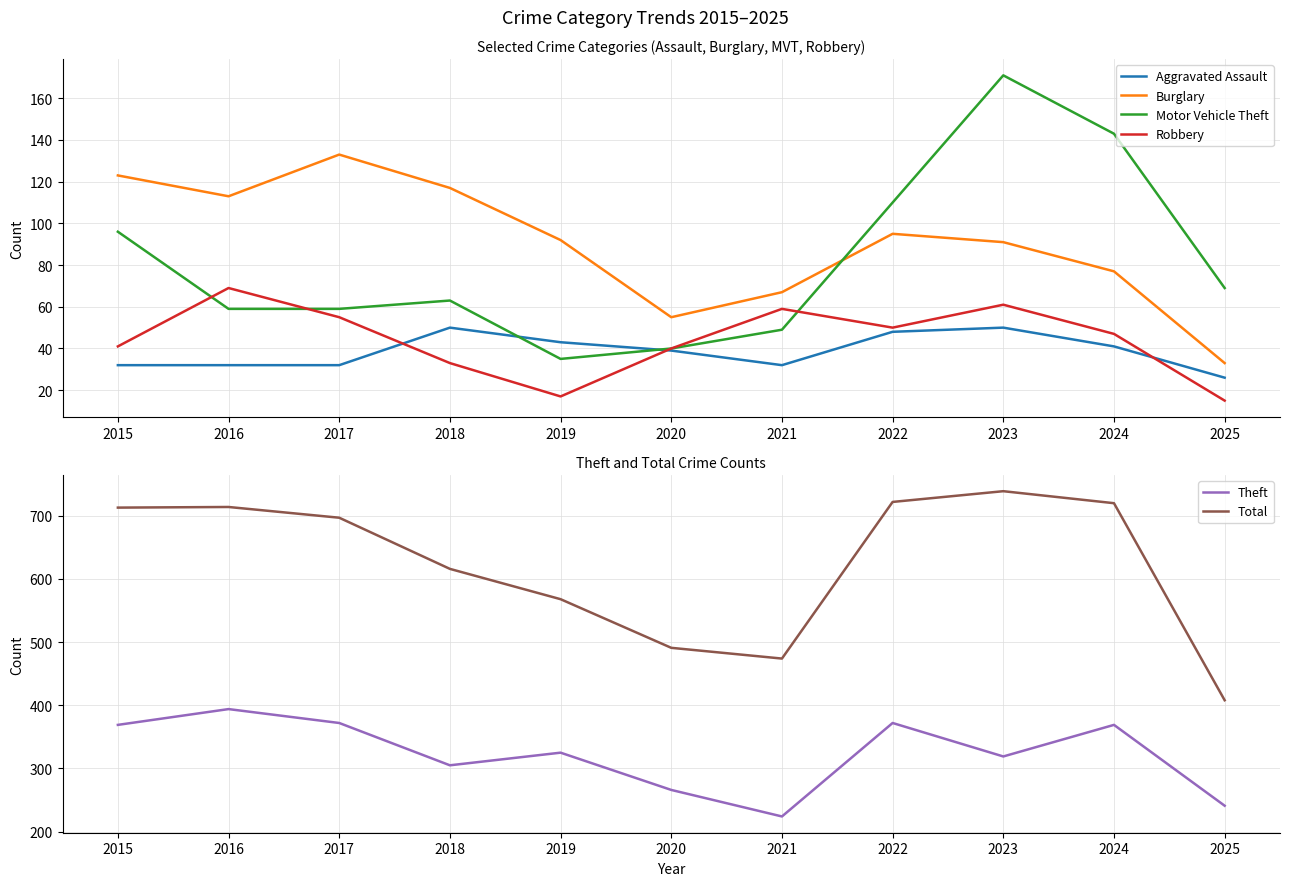

After their last crossing, which series has the higher values: Motor Vehicle Theft or Robbery?

Motor Vehicle Theft